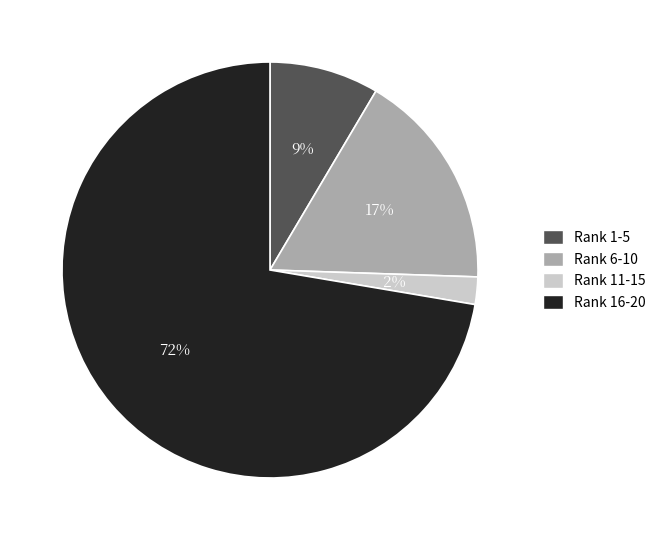

What is the largest slice in the pie chart?

Rank 16-20